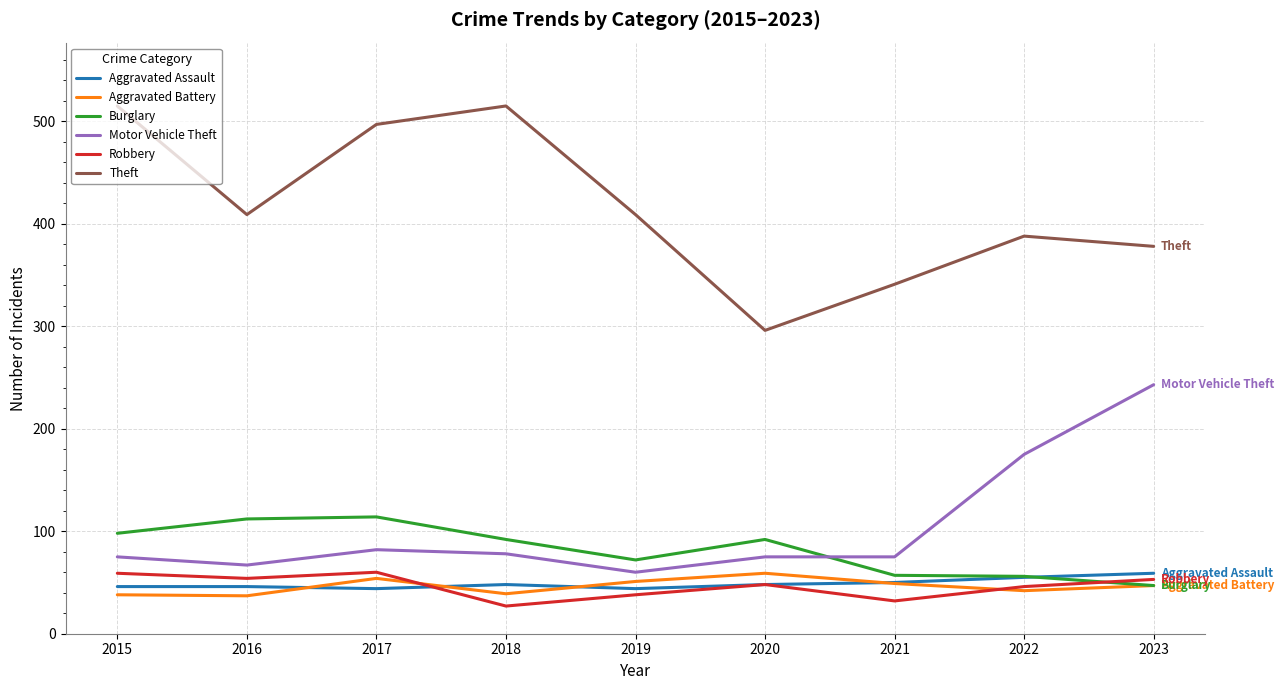

At which category does Robbery reach its first local peak?

2017